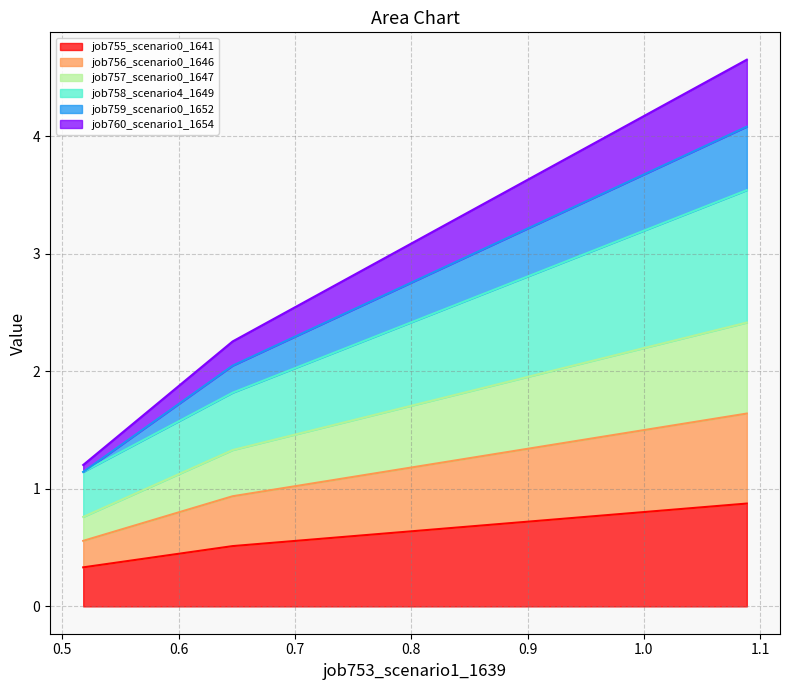

What are all the series names shown in the legend?

job755_scenario0_1641, job756_scenario0_1646, job757_scenario0_1647, job758_scenario4_1649, job759_scenario0_1652, job760_scenario1_1654